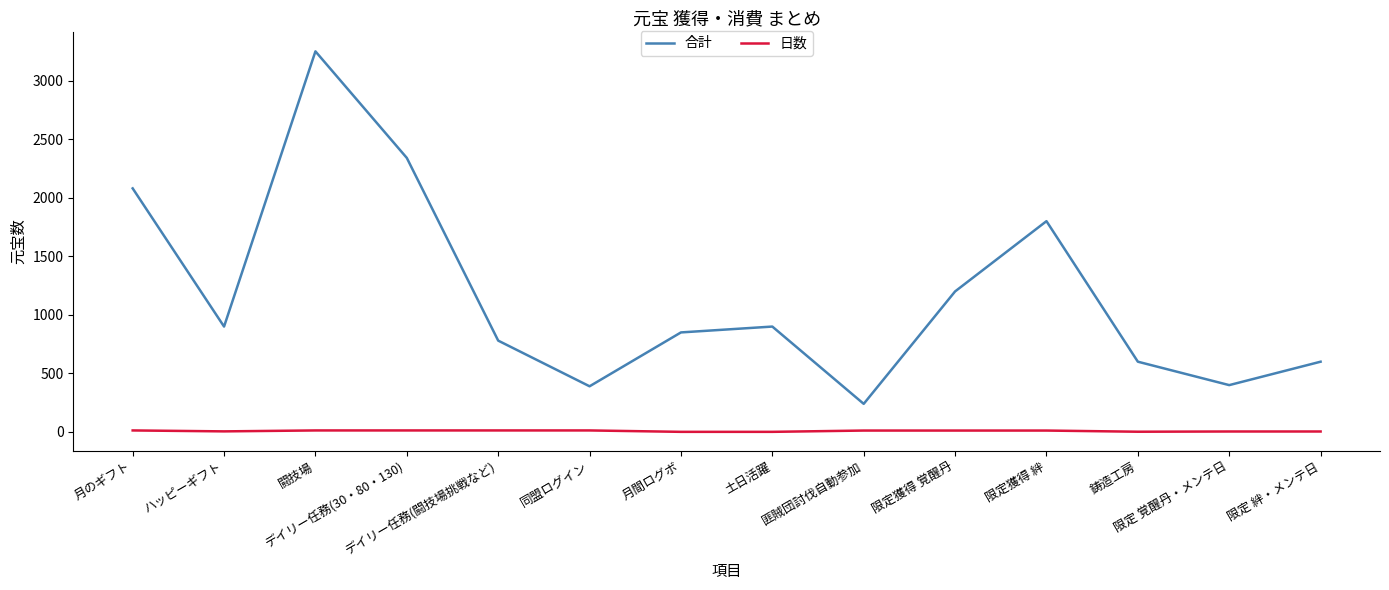

List the series in order of their peak value, lowest first.

日数, 合計